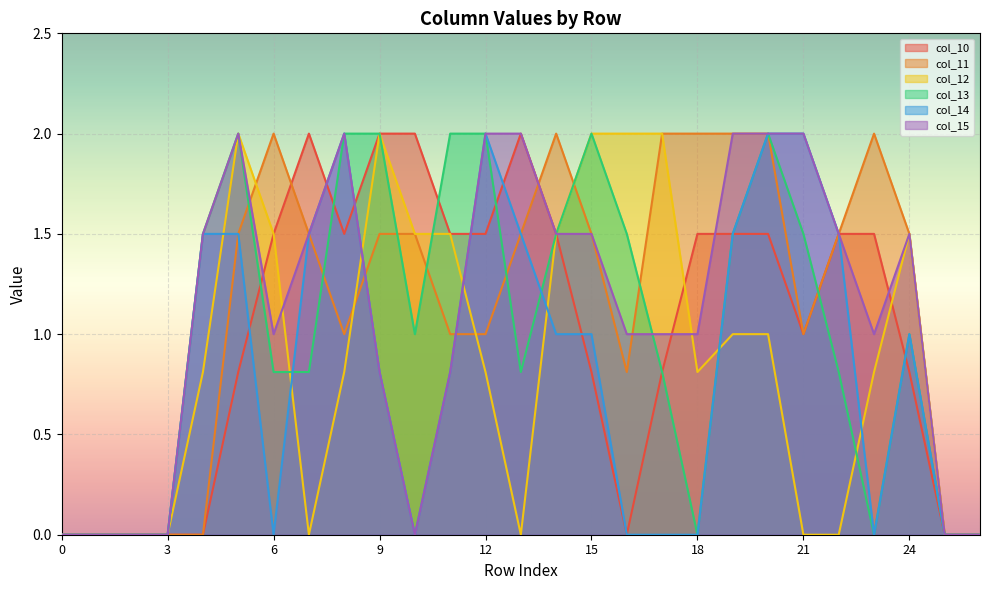

Which has a higher value, 23 or 6?

23